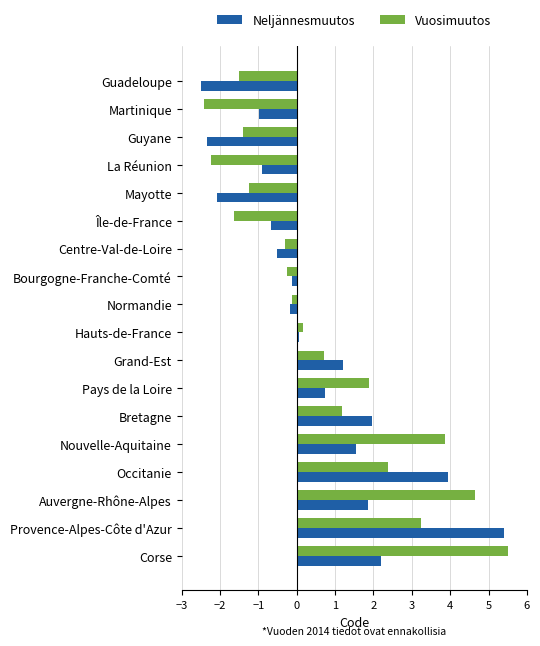

What is the approximate value of Vuosimuutos at Île-de-France?

-1.6